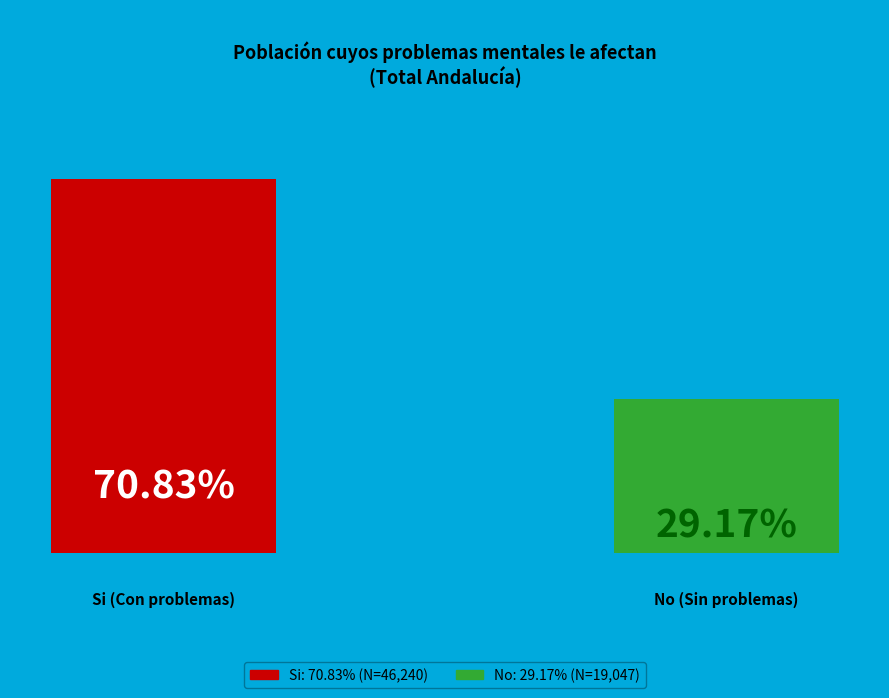

Count the number of slices in the pie.

2